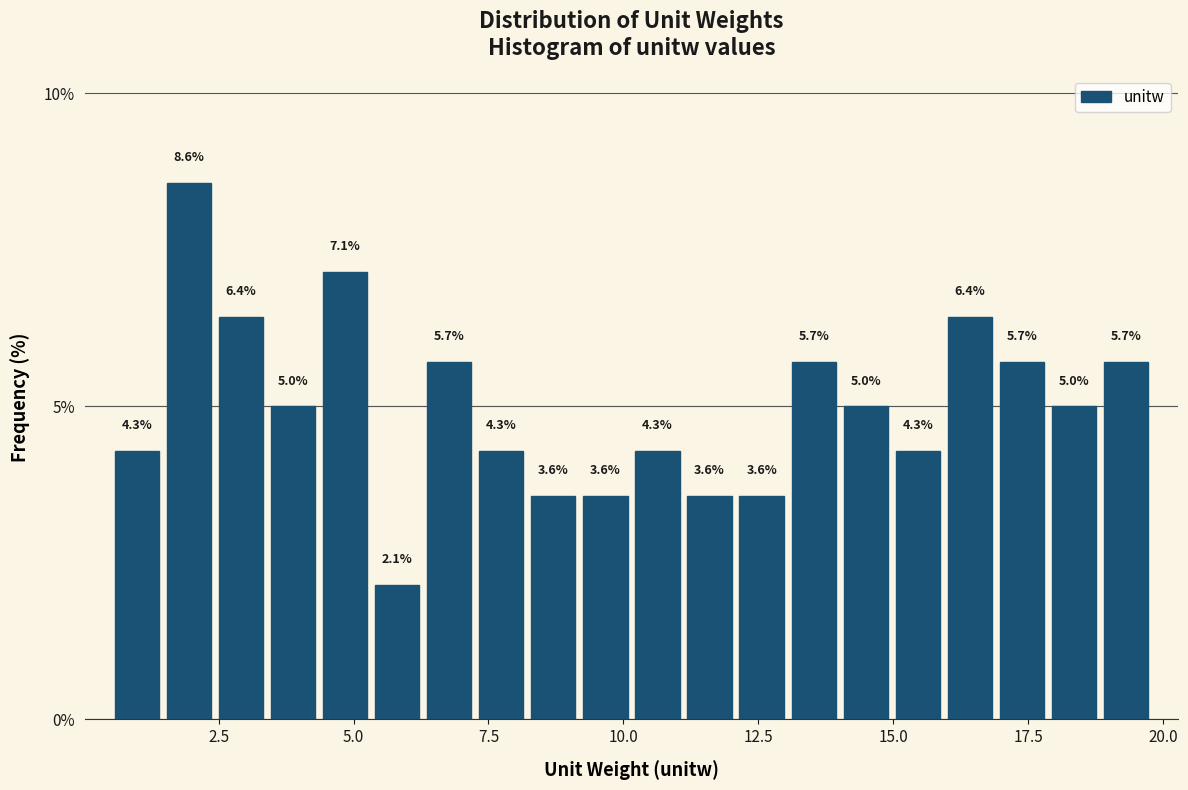

Read against the x-axis, roughly where is the centre of the tallest bar?

2.0